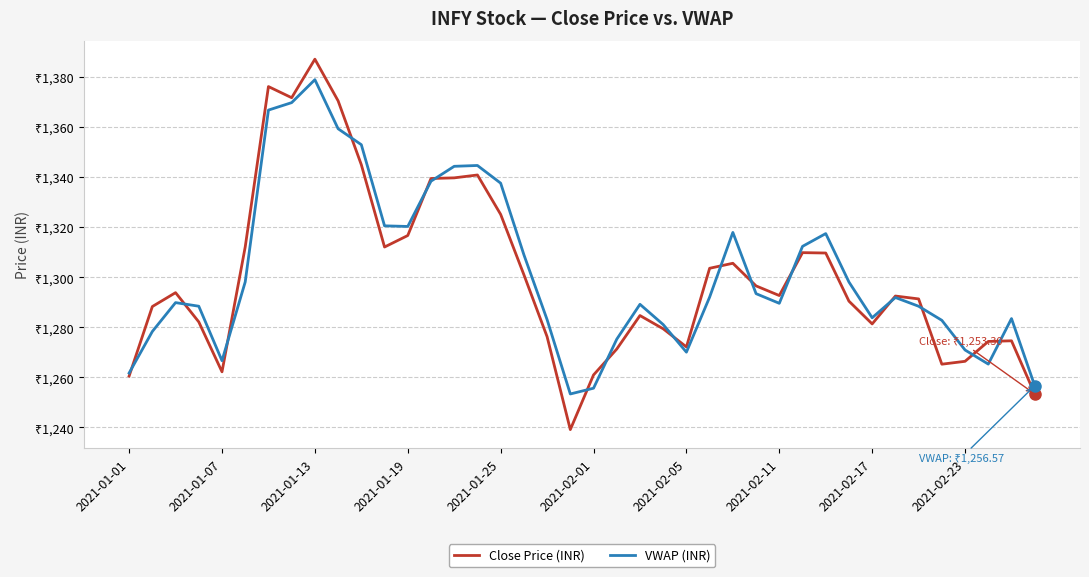

What are all the series names shown in the legend?

Close Price (INR), VWAP (INR)